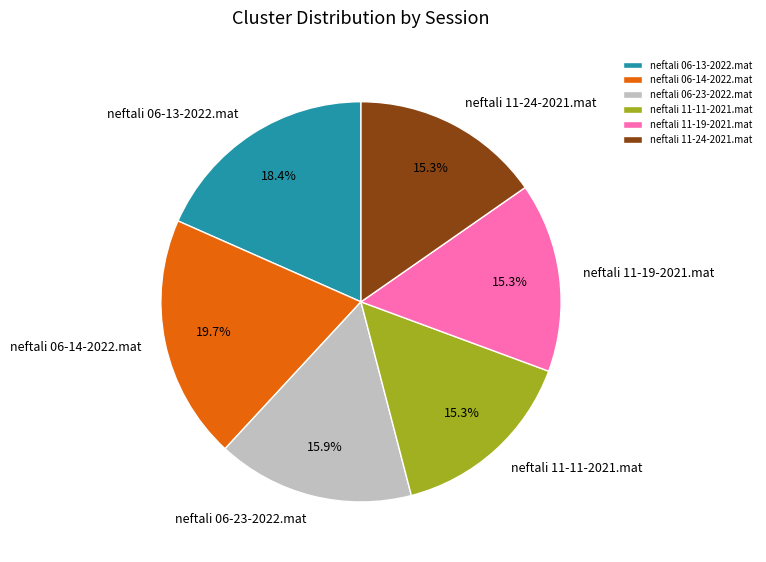

To the nearest percent, what is the average slice percentage?

17%